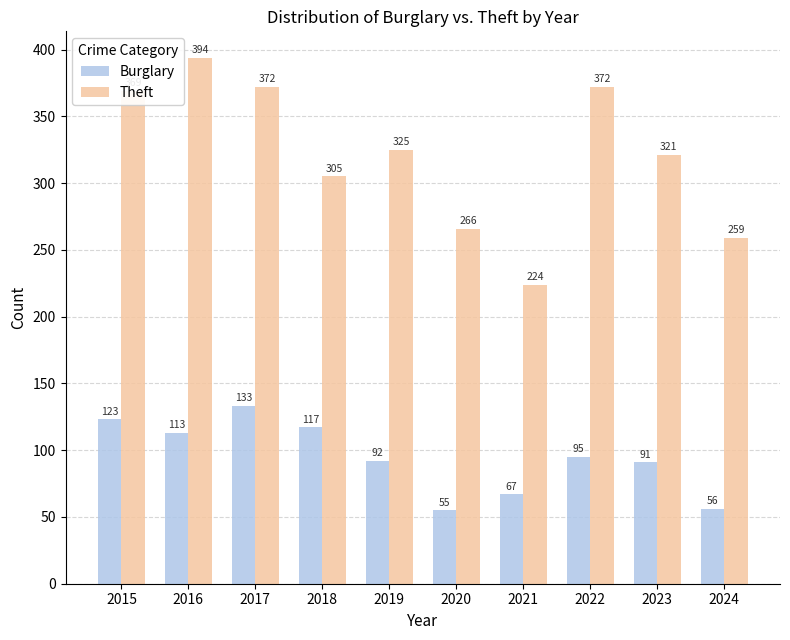

Read the Theft value at 2015.

369